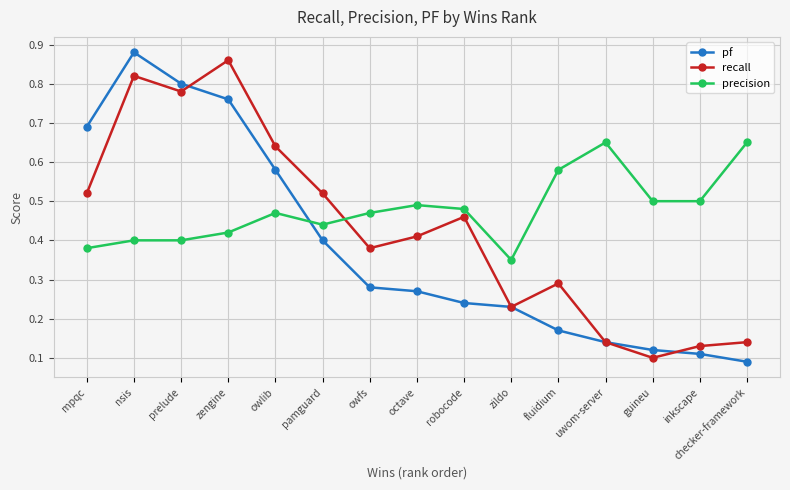

True or false: recall has a value of 0.9 at mpqc.

False